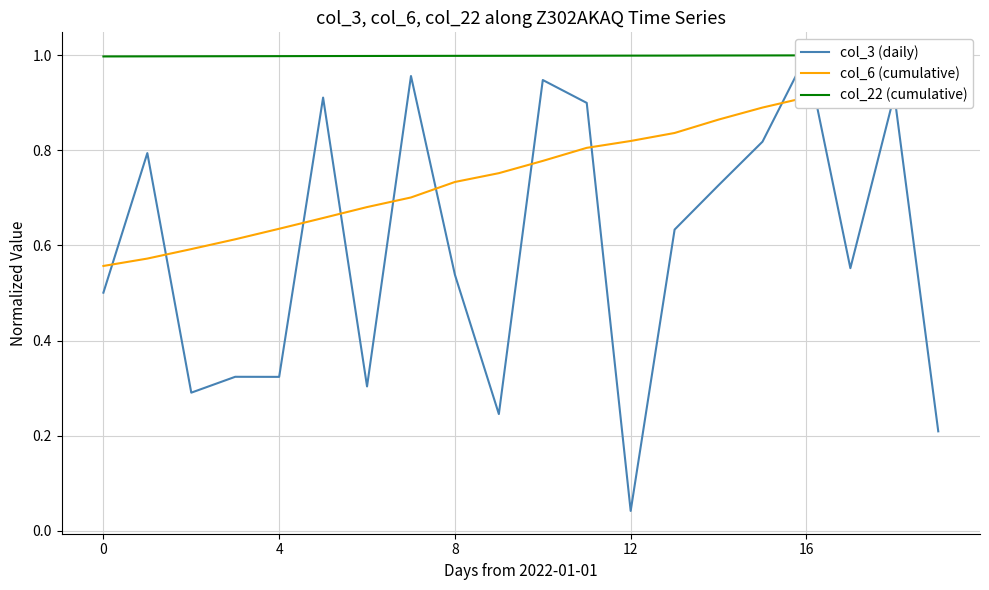

How many lines are shown in the chart?

3